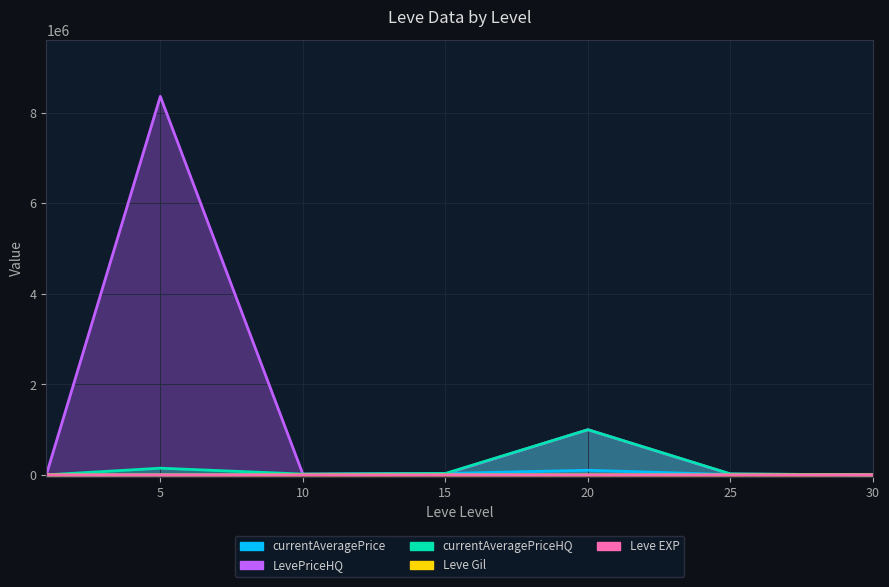

Rank the series at 30 from lowest to highest value.

Leve EXP, Leve Gil, currentAveragePriceHQ, currentAveragePrice, LevePriceHQ